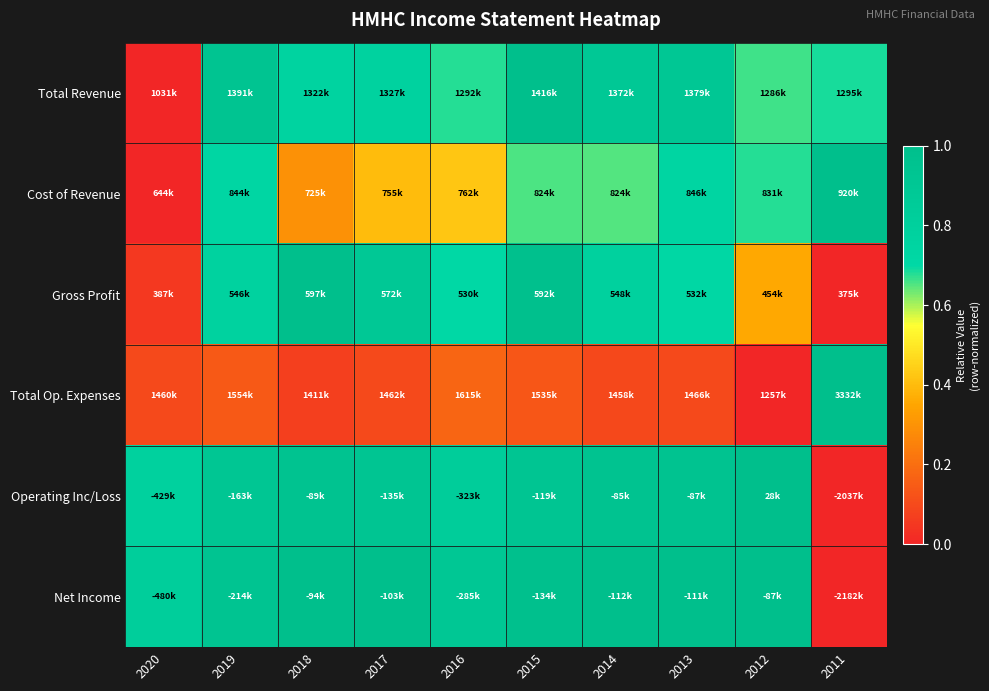

Reading left to right, transcribe all the data shown in this chart.

Total Revenue: 2020=0.0	2019=0.9	2018=0.8	2017=0.8	2016=0.7	2015=1.0	2014=0.9	2013=0.9	2012=0.7	2011=0.7
Cost of Revenue: 2020=0.0	2019=0.7	2018=0.3	2017=0.4	2016=0.4	2015=0.7	2014=0.7	2013=0.7	2012=0.7	2011=1.0
Gross Profit: 2020=0.1	2019=0.8	2018=1.0	2017=0.9	2016=0.7	2015=1.0	2014=0.8	2013=0.7	2012=0.4	2011=0.0
Total Op. Expenses: 2020=0.1	2019=0.1	2018=0.1	2017=0.1	2016=0.2	2015=0.1	2014=0.1	2013=0.1	2012=0.0	2011=1.0
Operating Inc/Loss: 2020=0.8	2019=0.9	2018=0.9	2017=0.9	2016=0.8	2015=0.9	2014=0.9	2013=0.9	2012=1.0	2011=0.0
Net Income: 2020=0.8	2019=0.9	2018=1.0	2017=1.0	2016=0.9	2015=1.0	2014=1.0	2013=1.0	2012=1.0	2011=0.0